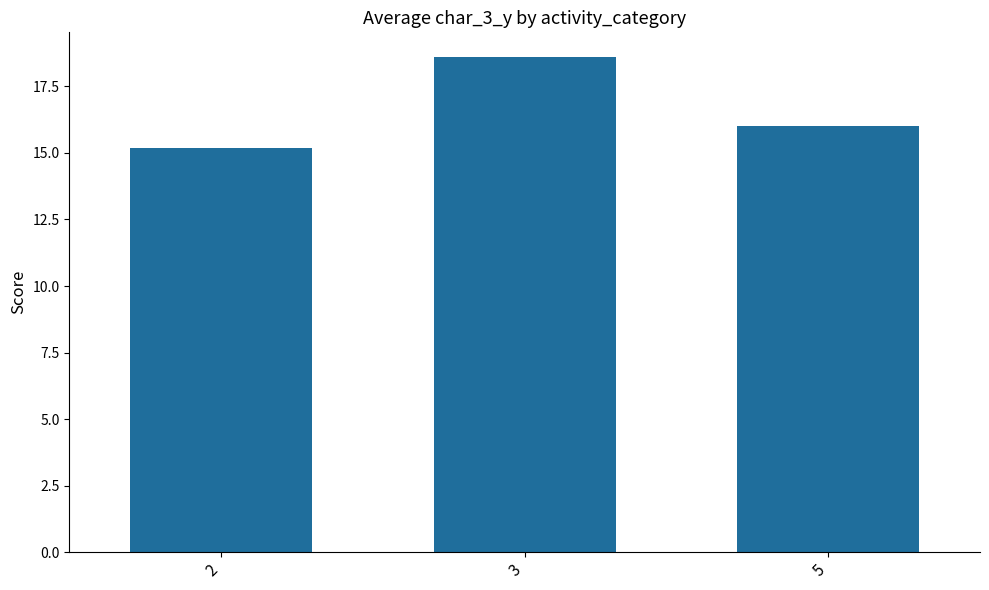

Reading left to right, transcribe all the data shown in this chart.

2=15.2	3=18.6	5=16.0